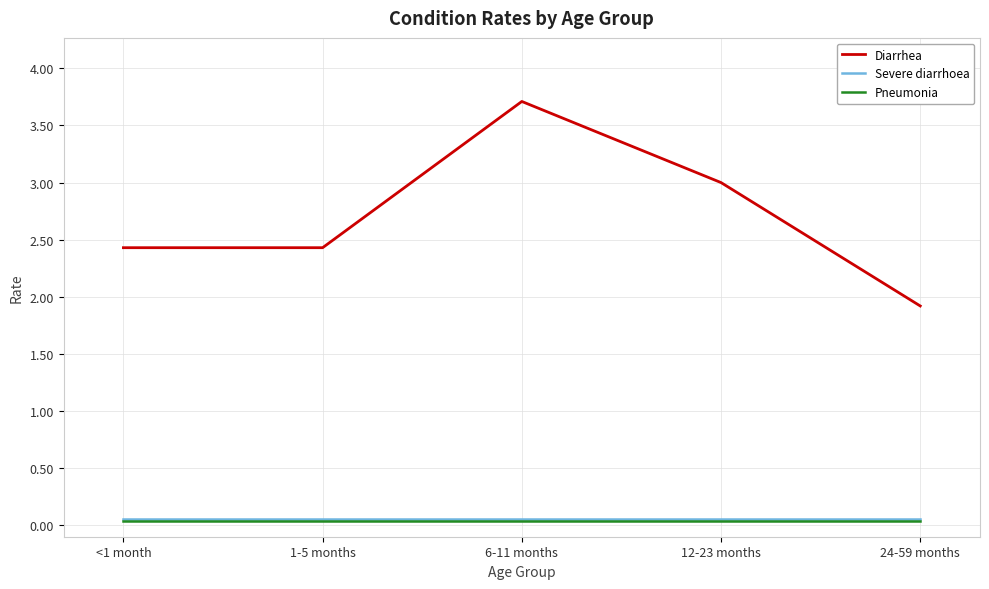

Between 1-5 months and 24-59 months, which series saw the biggest shift?

Diarrhea